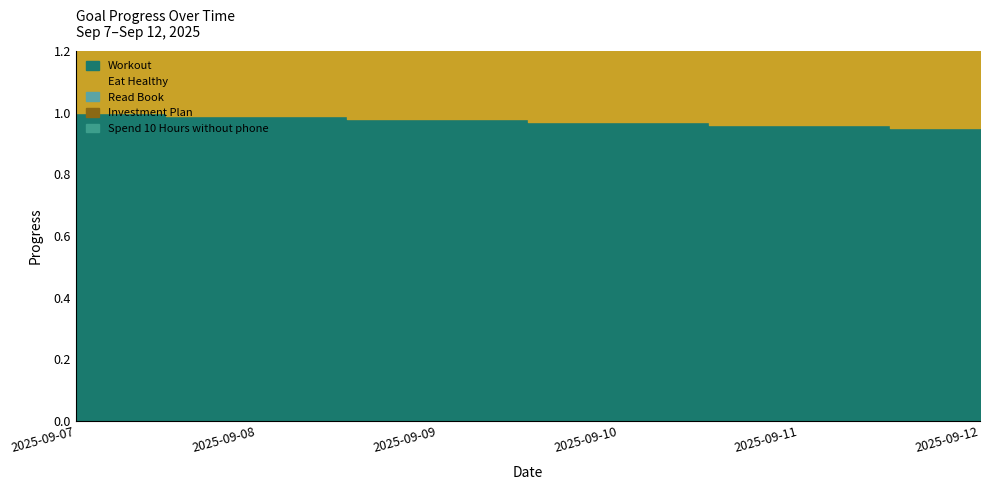

Reading right to left, extract all data points from this chart.

Workout: 2025-09-12=1.0	2025-09-11=1.0	2025-09-10=1.0	2025-09-09=1.0	2025-09-08=1.0	2025-09-07=1.0
Eat Healthy: 2025-09-12=1.9	2025-09-11=1.9	2025-09-10=1.9	2025-09-09=2.0	2025-09-08=2.0	2025-09-07=2.0
Read Book: 2025-09-12=2.9	2025-09-11=2.9	2025-09-10=2.9	2025-09-09=2.9	2025-09-08=3.0	2025-09-07=3.0
Investment Plan: 2025-09-12=3.8	2025-09-11=3.8	2025-09-10=3.9	2025-09-09=3.9	2025-09-08=4.0	2025-09-07=4.0
Spend 10 Hours without phone: 2025-09-12=4.8	2025-09-11=4.8	2025-09-10=4.9	2025-09-09=4.9	2025-09-08=5.0	2025-09-07=5.0